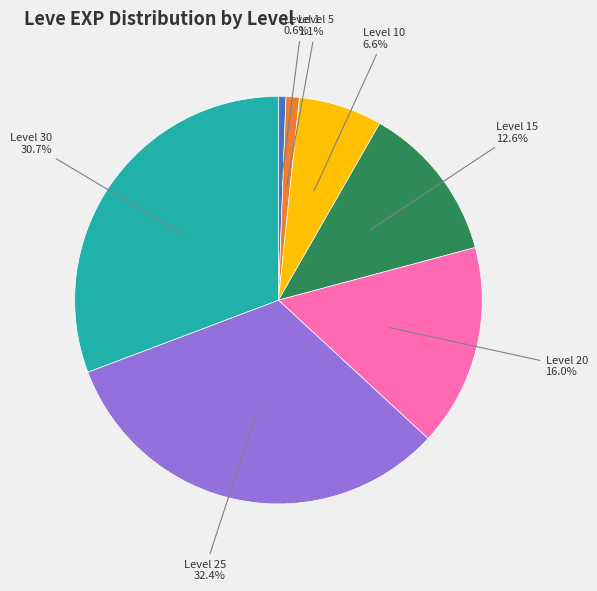

What is the largest slice in the pie chart?

Level 25